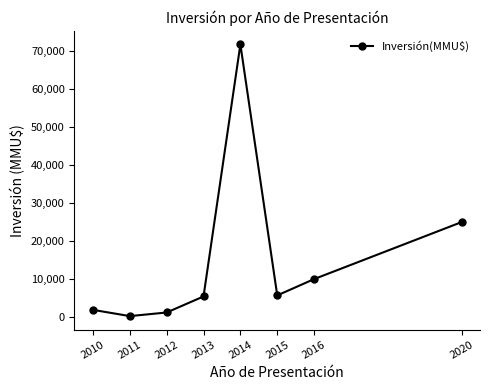

What is the sum of all values?

121255